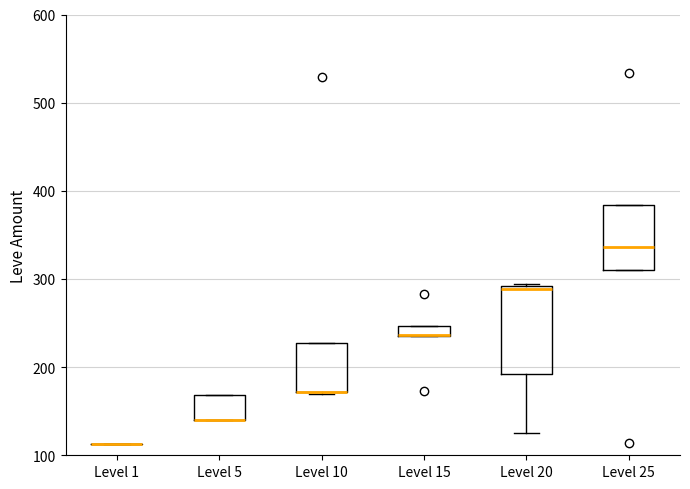

Which box is the tallest, from its lower edge to its upper edge?

Level 20